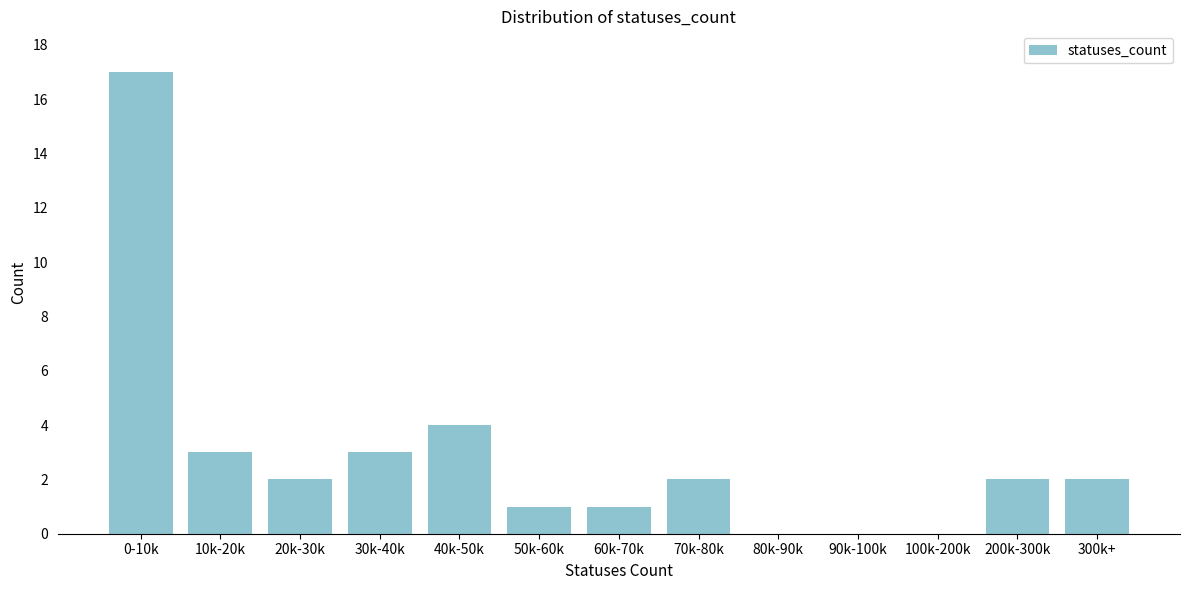

Reading left to right, transcribe all the data shown in this chart.

0-10k=17	10k-20k=3	20k-30k=2	30k-40k=3	40k-50k=4	50k-60k=1	60k-70k=1	70k-80k=2	80k-90k=0	90k-100k=0	100k-200k=0	200k-300k=2	300k+=2